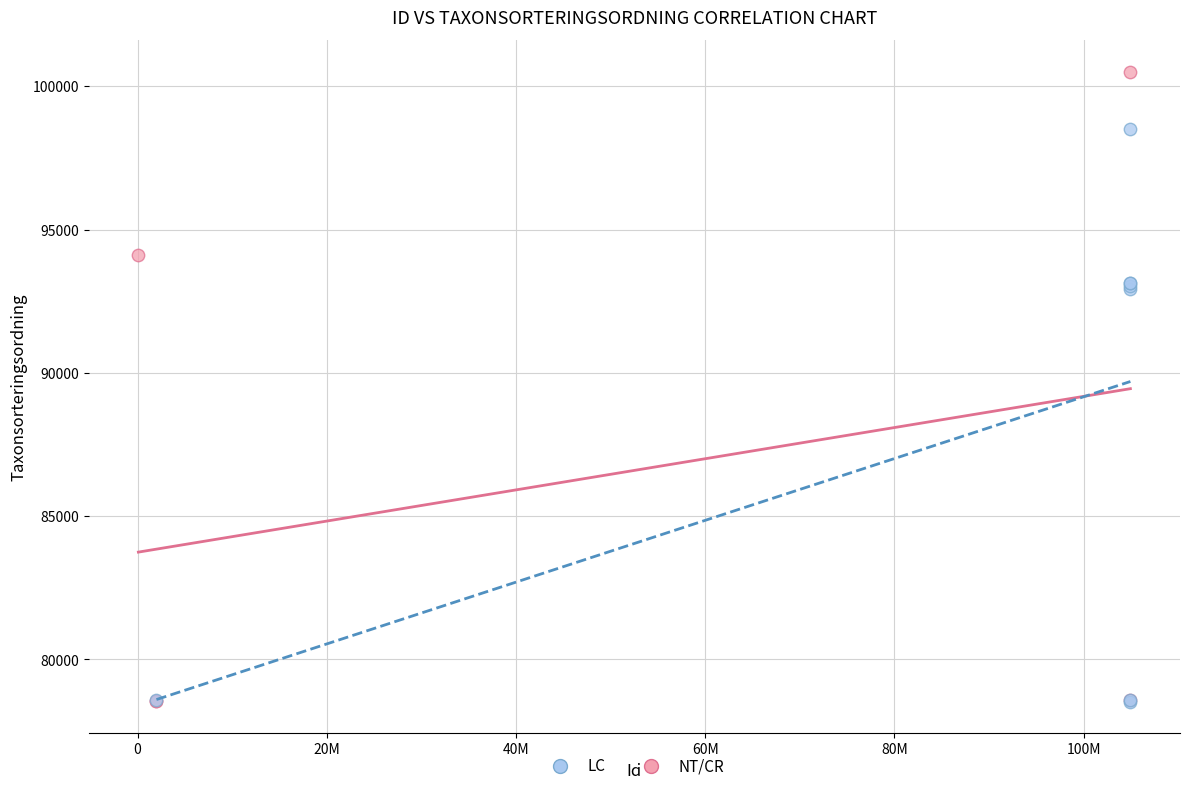

Which series contains the highest Y value?

NT/CR